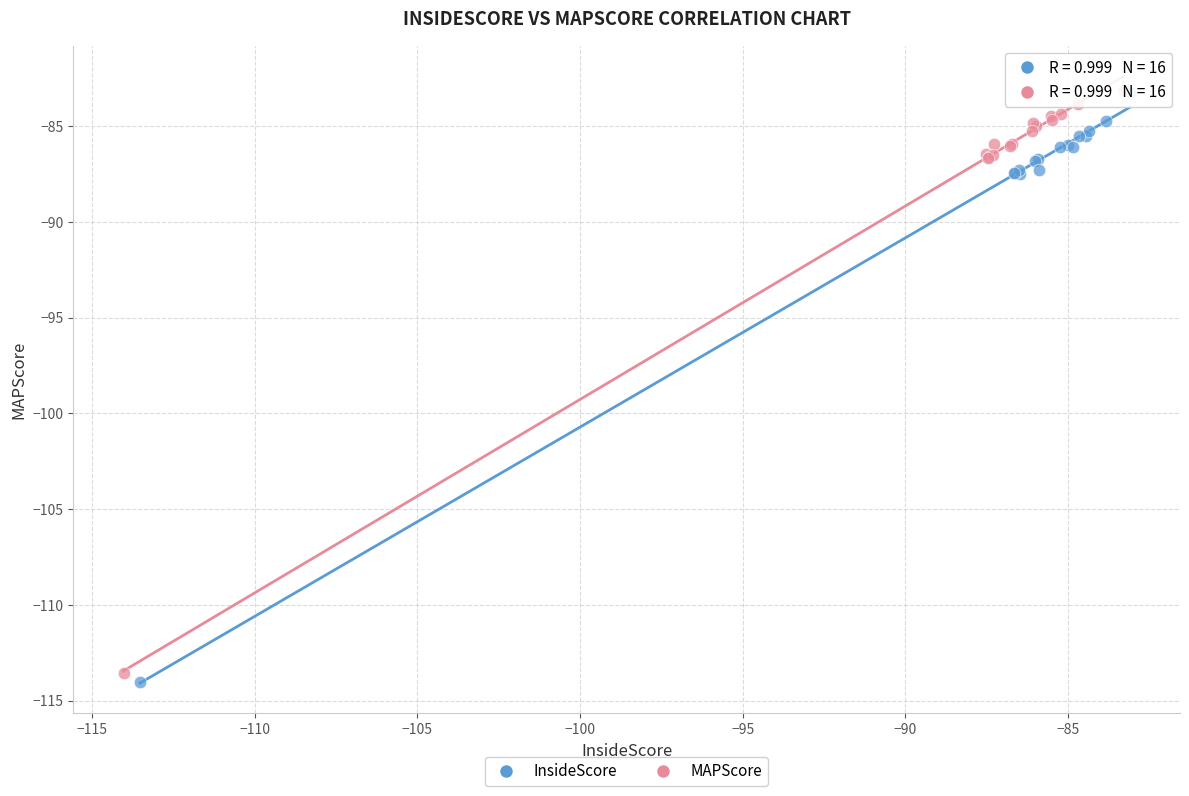

What are all the series names shown in the legend?

InsideScore, MAPScore